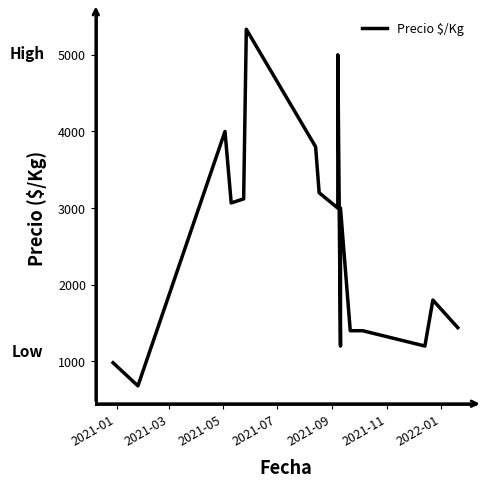

What is the sum of all values?

43622